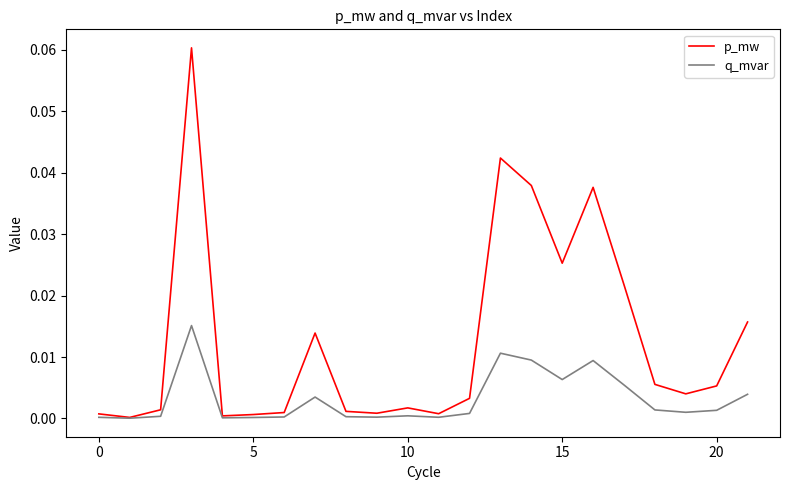

Which series has the largest total across all categories?

p_mw